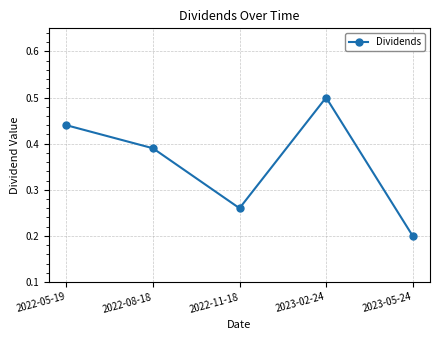

Where is the first local minimum?

2022-11-18